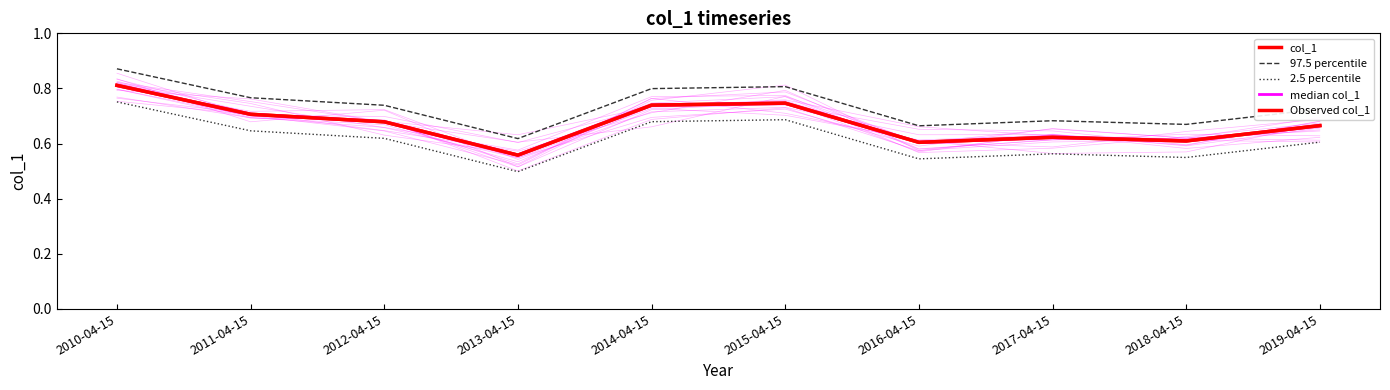

Rank the series at 2014-04-15 from lowest to highest value.

2.5 percentile, col_1, median col_1, Observed col_1, 97.5 percentile